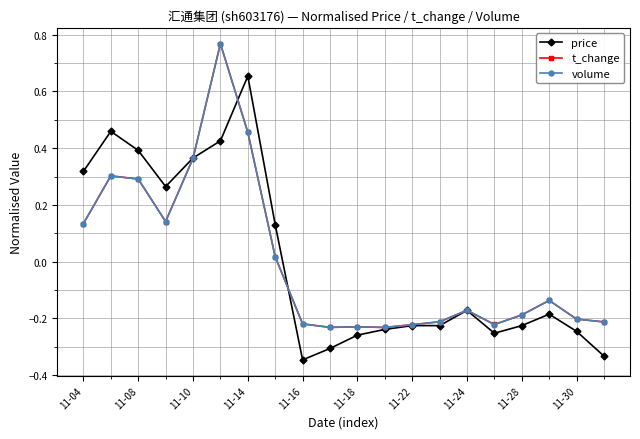

True or false: t_change has more than 2 interior local peaks.

True